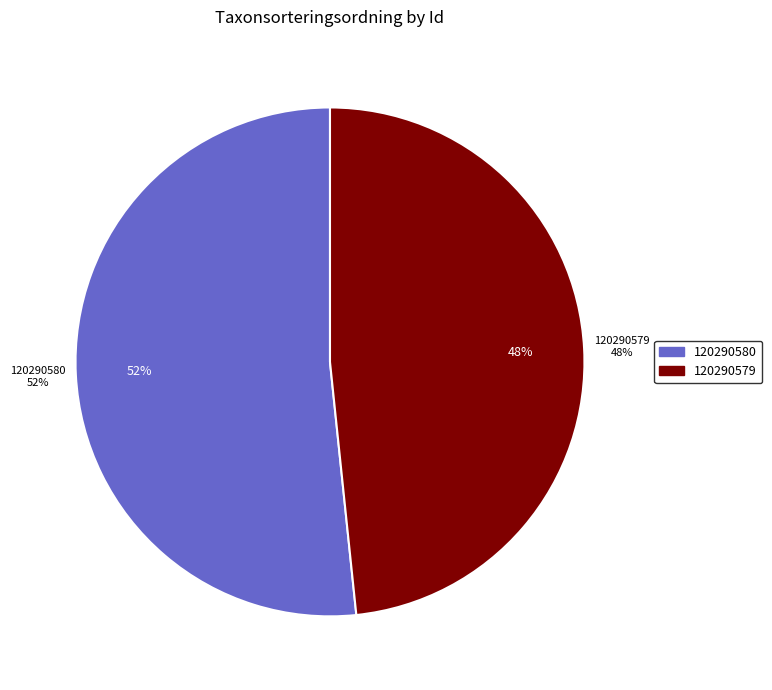

Which slice is the smallest?

120290579